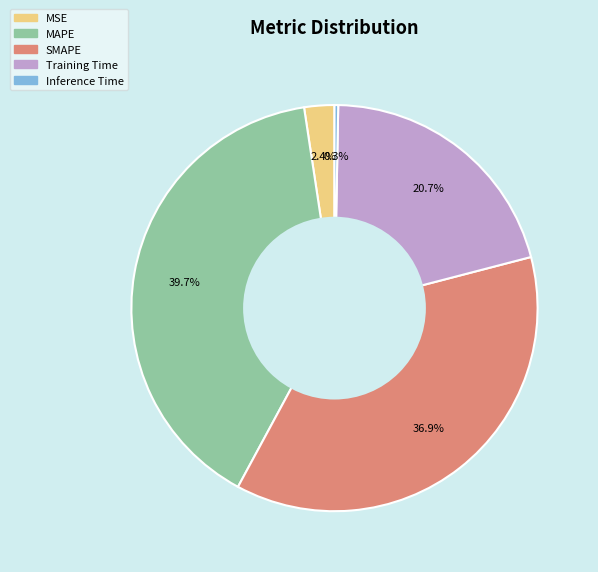

Does any single category account for the majority?

No